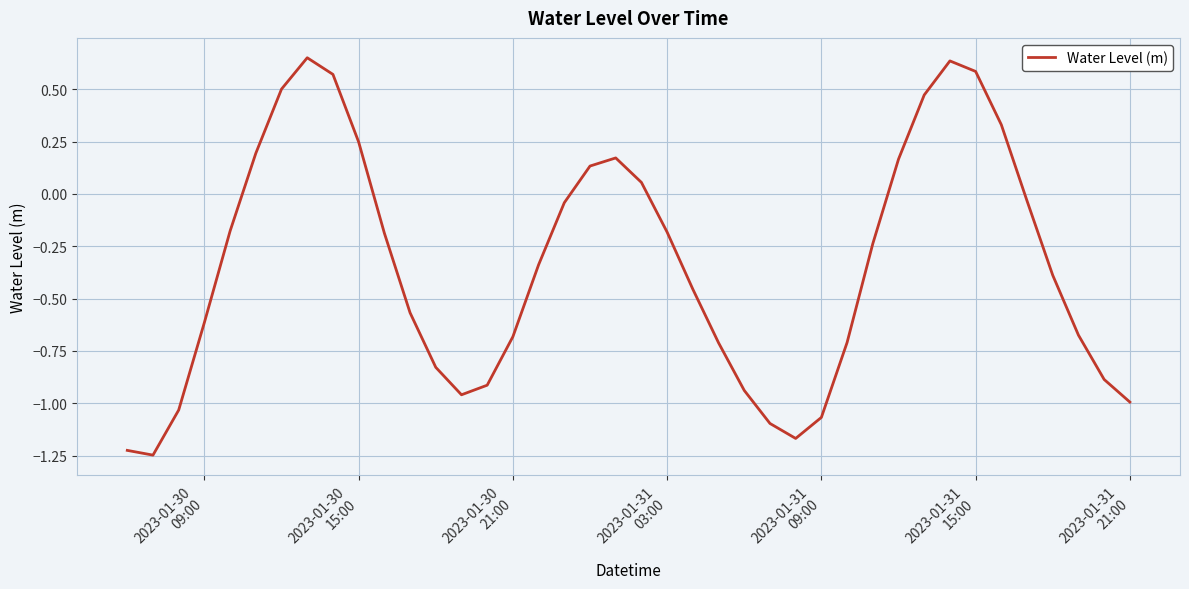

How many interior local peaks (higher than both neighbors) does the data have?

3